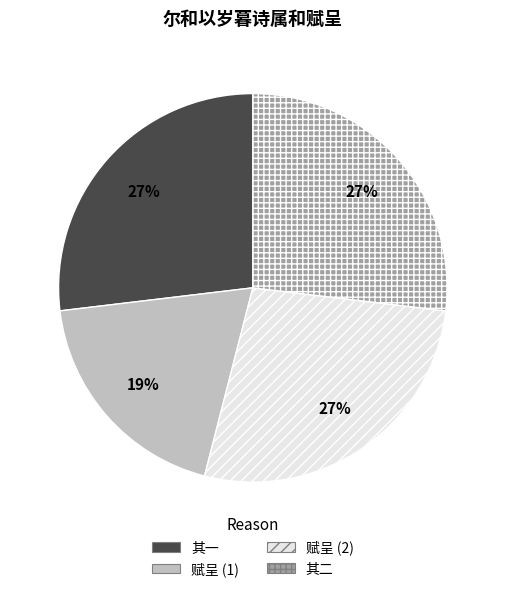

How many segments does this pie chart have?

4